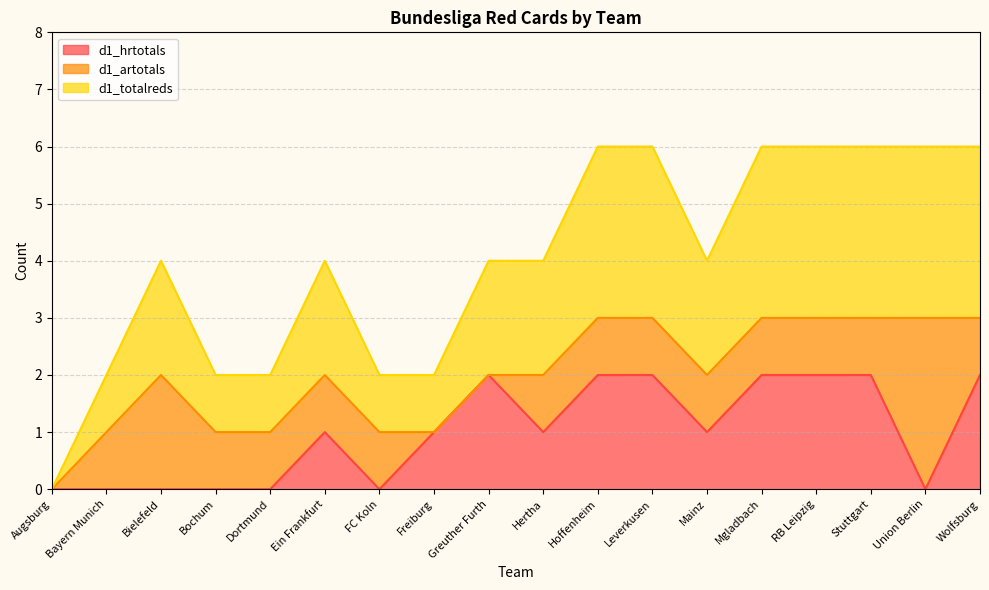

Where is the first local minimum for d1_hrtotals?

FC Koln